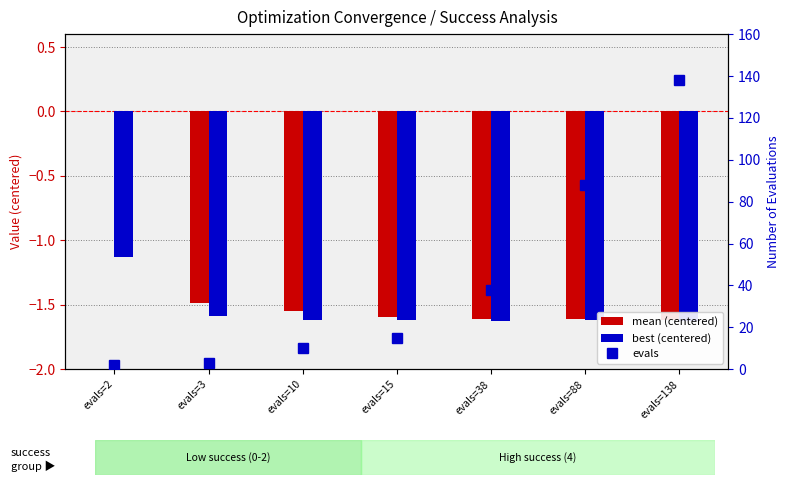

At evals=2, list the series in order from smallest to largest.

best (centered), mean (centered), evals